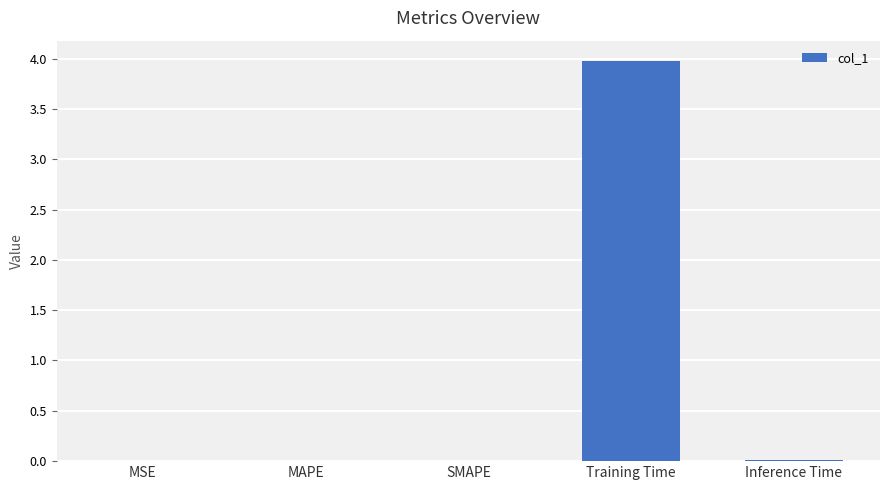

True or false: the data shows 0.0 at Inference Time.

True